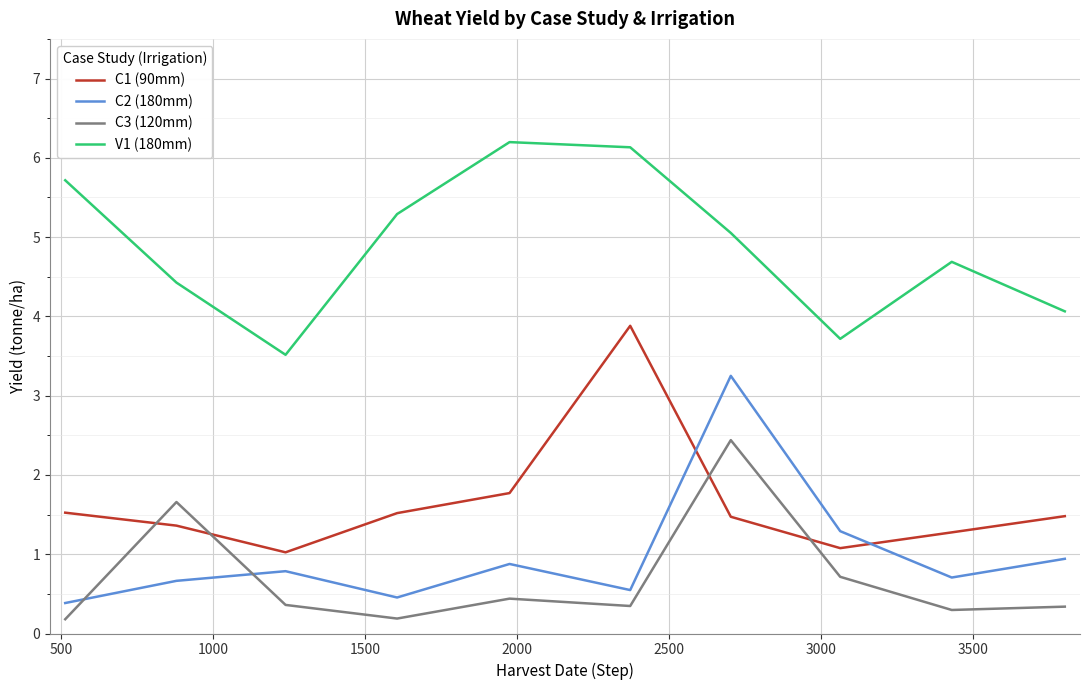

Which series has the largest total across all categories?

V1 (180mm)